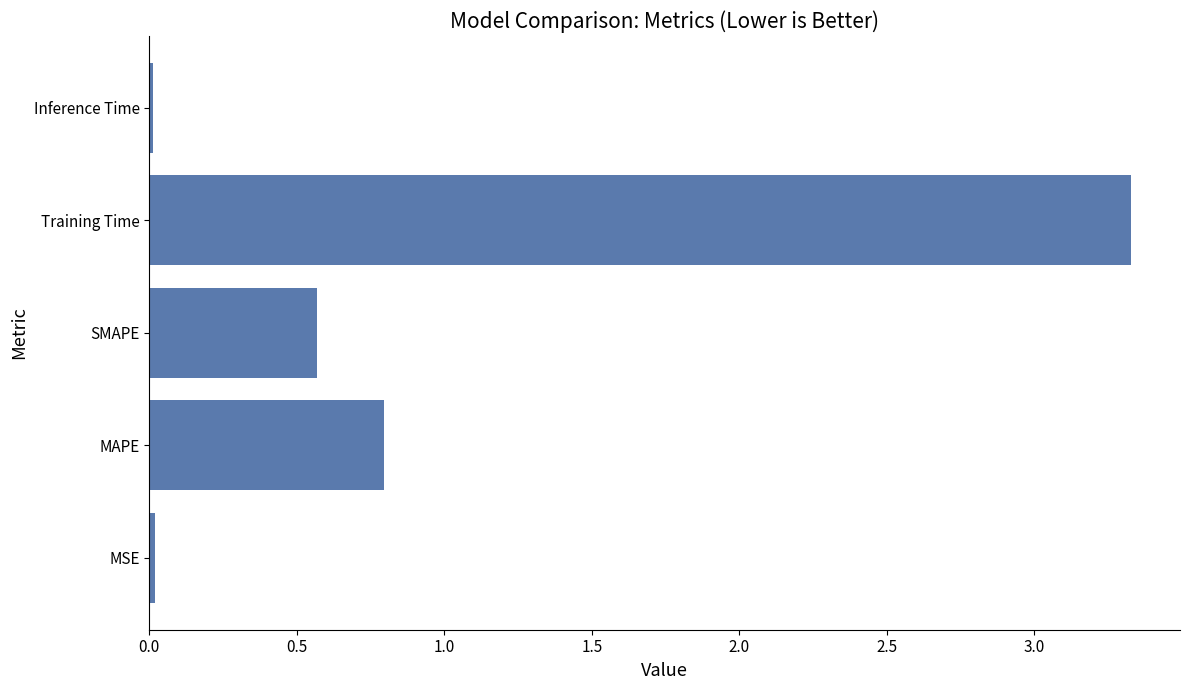

How many bars are there in total?

5